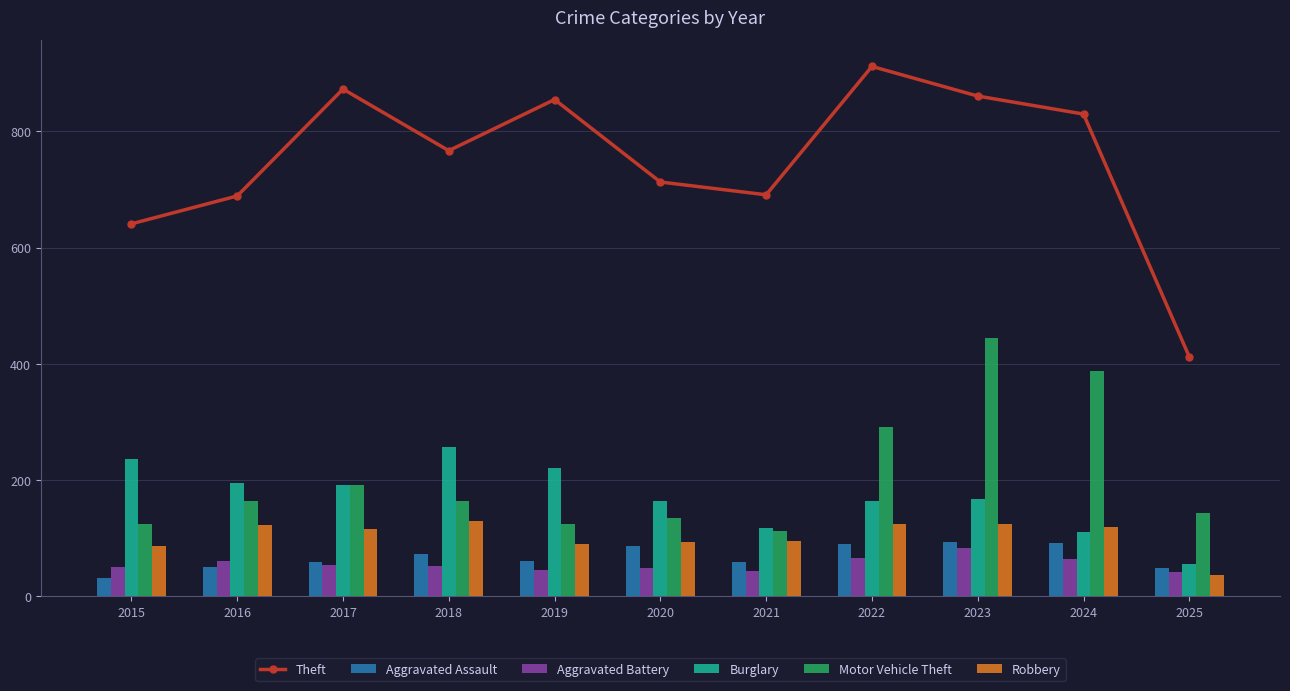

Reading left to right, extract all data points from this chart.

Theft: 641	689	873	767	855	713	691	912	861	830	412
Aggravated Assault: 31	50	59	72	61	87	58	89	93	91	48
Aggravated Battery: 50	60	54	52	45	48	43	66	83	64	41
Burglary: 236	194	192	257	221	163	117	163	167	110	56
Motor Vehicle Theft: 125	163	191	164	125	134	113	292	444	388	143
Robbery: 87	123	115	130	89	94	95	125	125	119	37